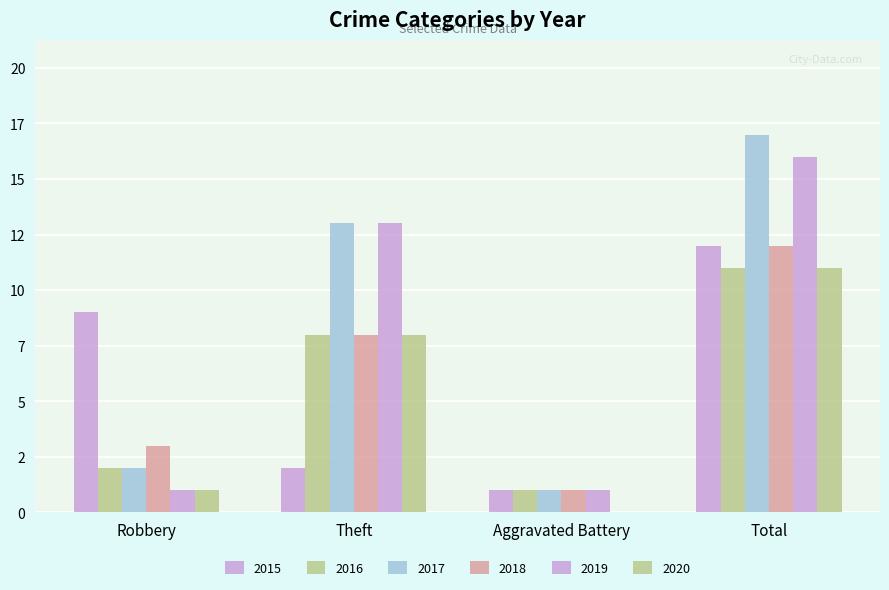

What is the difference between the 2018 values at Theft and Aggravated Battery?

7